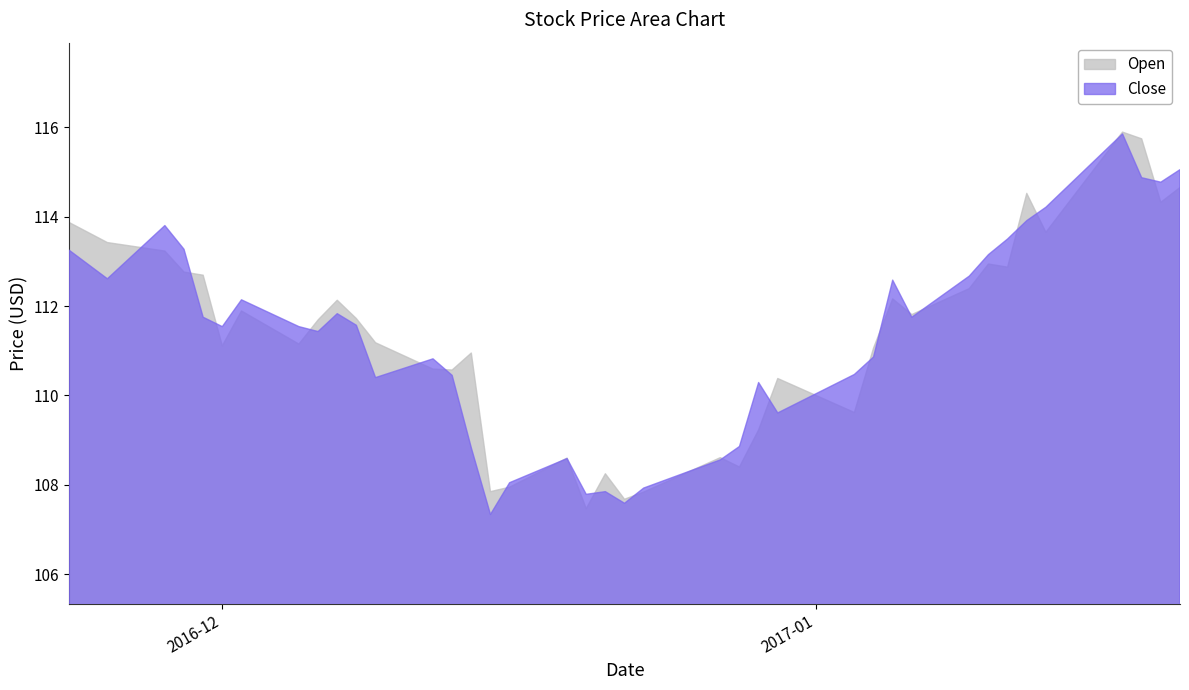

What is the difference between the Open values at 2016-11-23 and 2017-01-06?

2.1